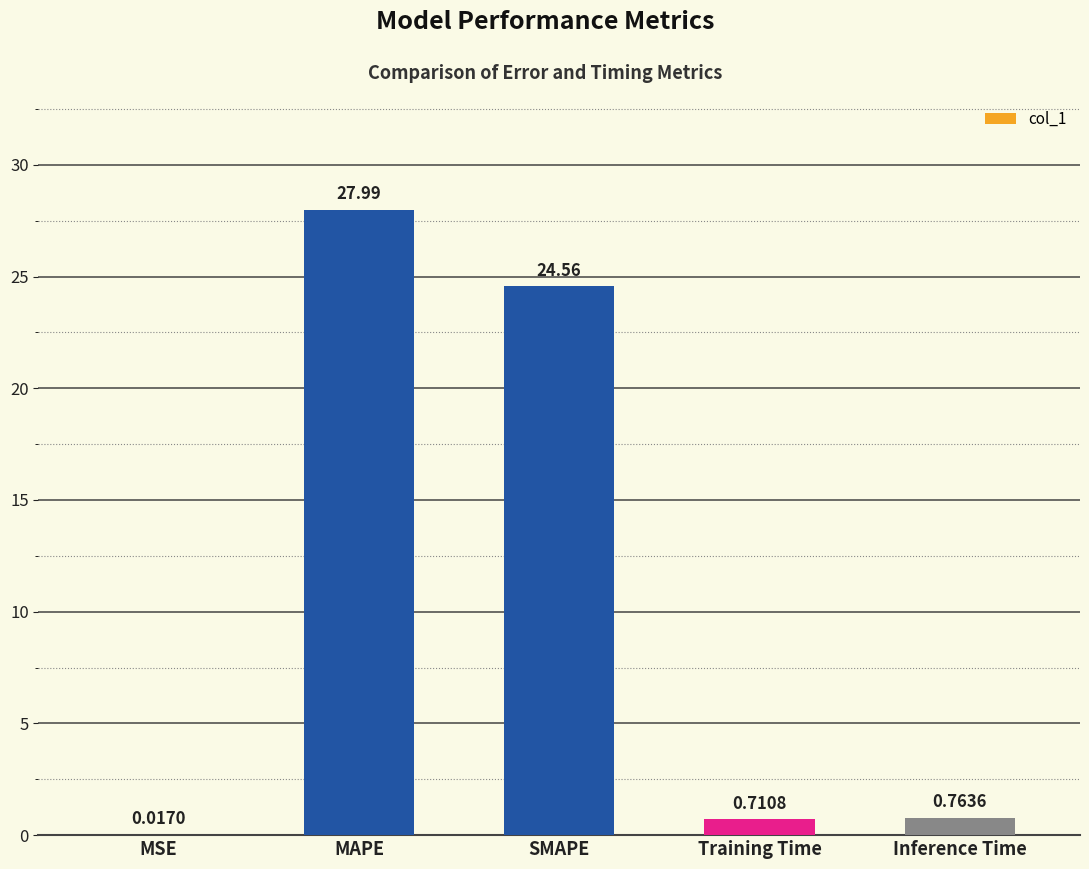

Where is the data nearest to the value 14?

SMAPE